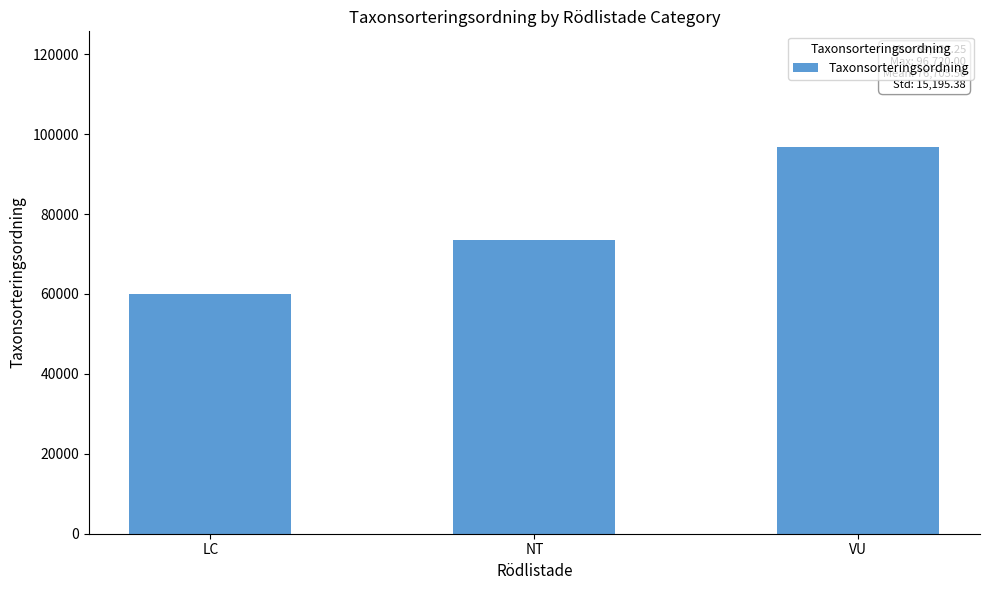

How many distinct data groups are displayed?

1